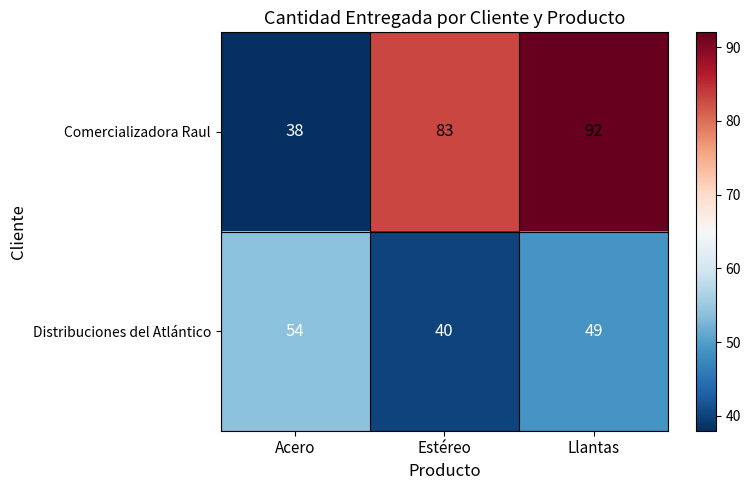

Count the Comercializadora Raul values in the range 38 to 92.

3